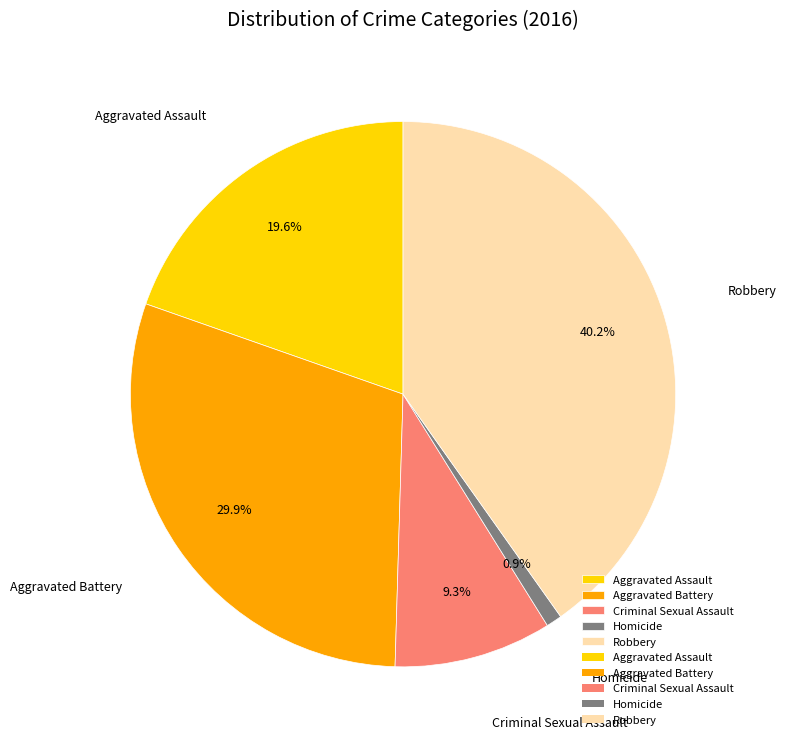

True or false: Robbery accounts for 40% of the total.

True